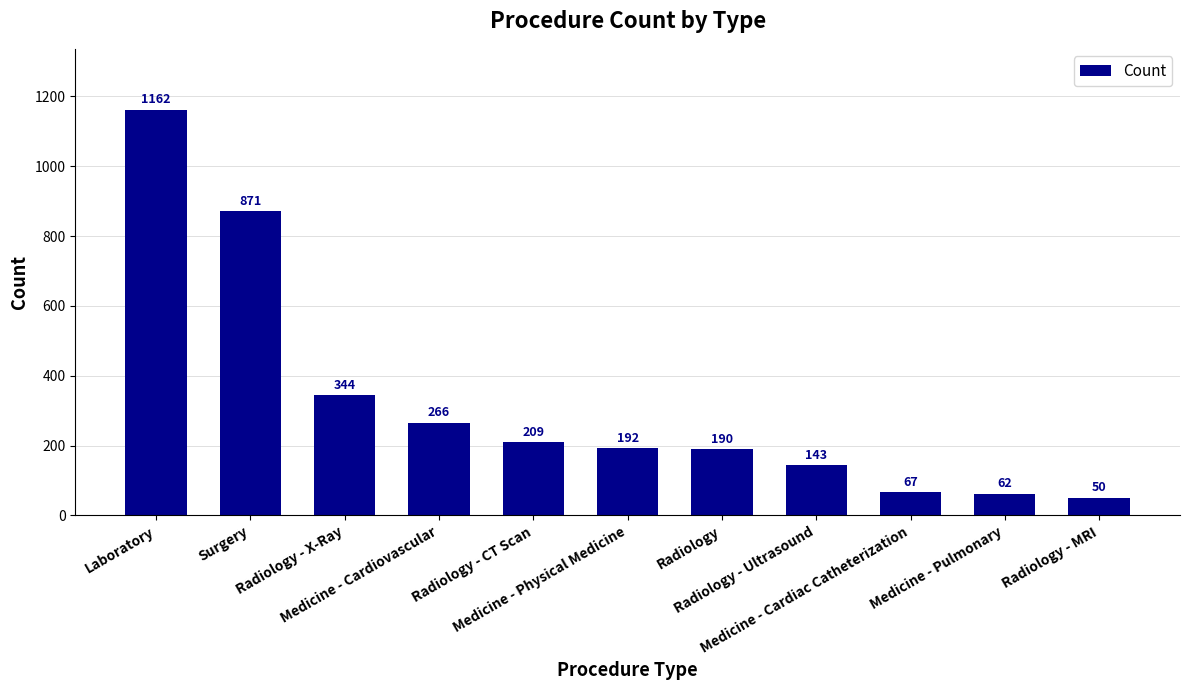

What is the sum of the values at Surgery and Medicine - Pulmonary?

933